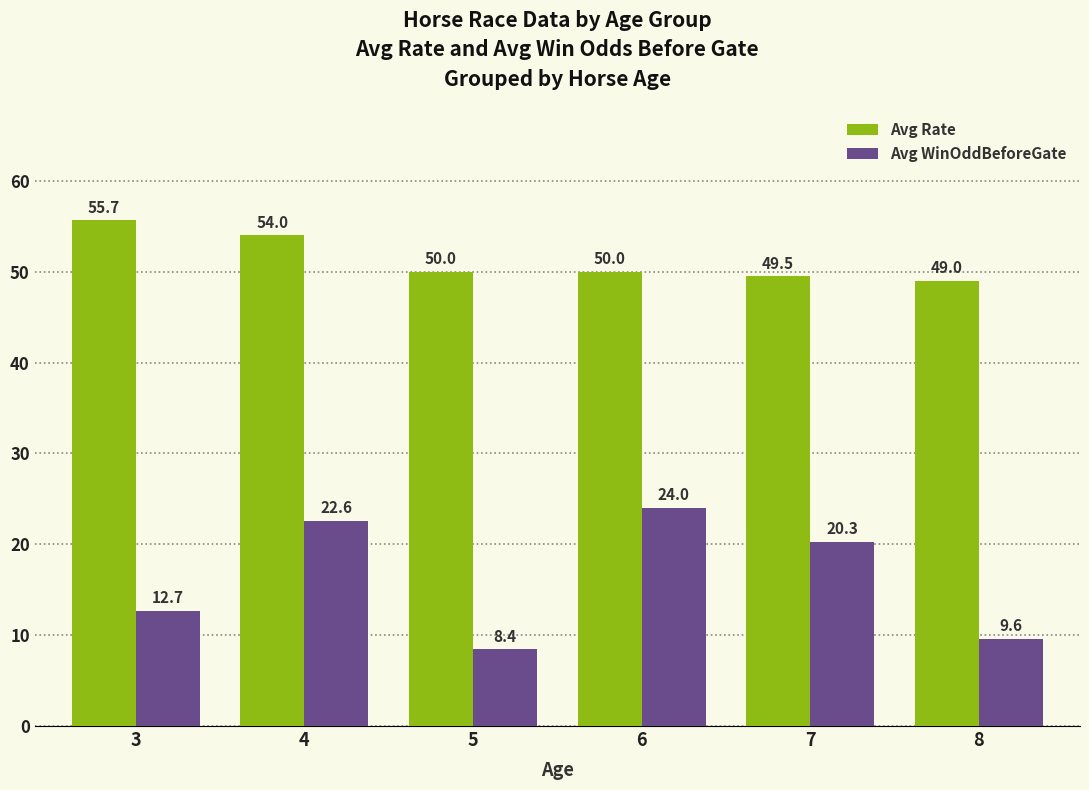

How many bars are there in total?

12